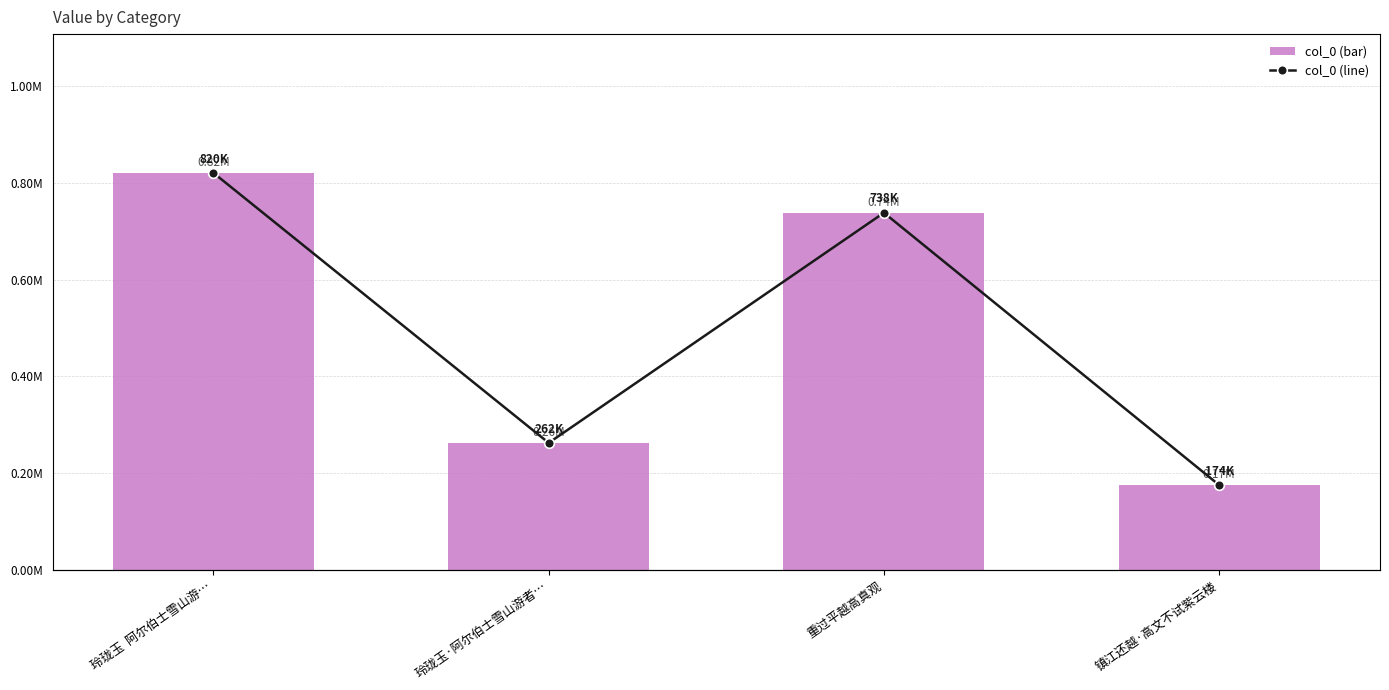

Rank the series at 镇江还越·高文不试紫云楼 from lowest to highest value.

col_0, col_0 (line)